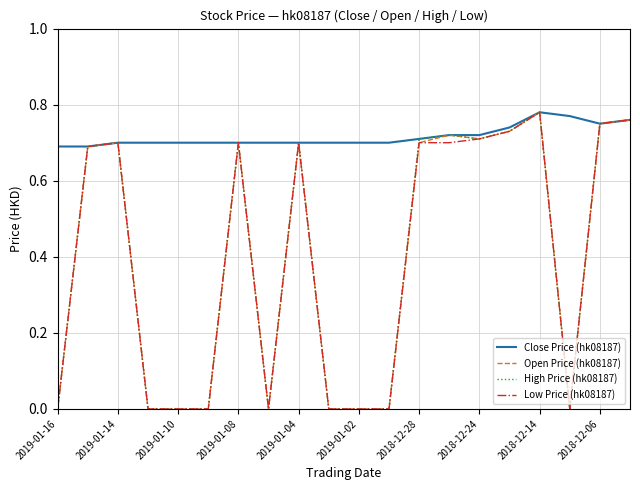

Which series has the largest total across all categories?

Close Price (hk08187)